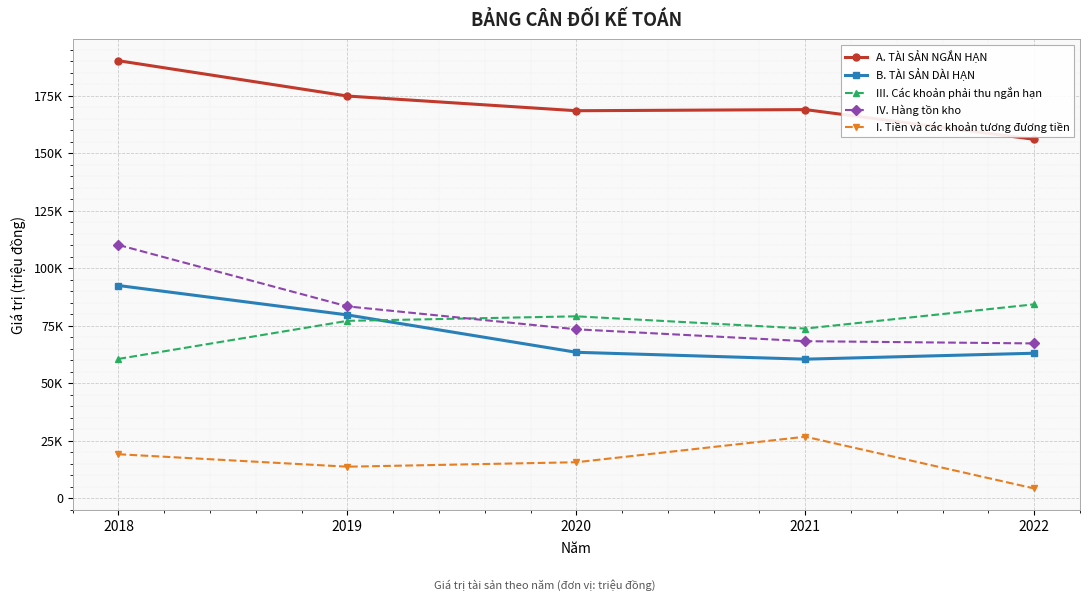

What are all the series names shown in the legend?

A. TÀI SẢN NGẮN HẠN, B. TÀI SẢN DÀI HẠN, III. Các khoản phải thu ngắn hạn, IV. Hàng tồn kho, I. Tiền và các khoản tương đương tiền